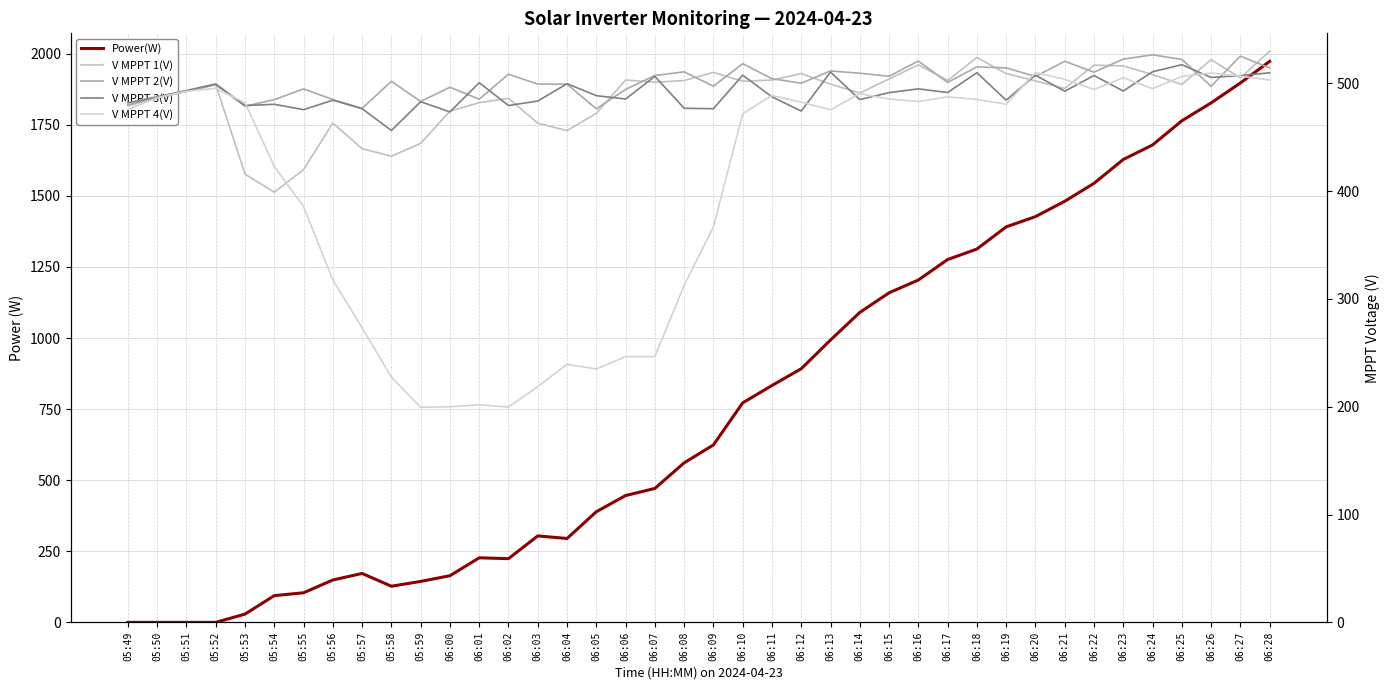

Reading left to right, extract all data points from this chart.

Power(W): 0.0	0.0	0.0	0.0	29.0	94.0	104.0	149.0	172.0	127.0	144.0	164.0	227.0	224.0	304.0	295.0	389.0	446.0	471.0	561.0	624.0	772.0	833.0	892.0	993.0	1090.0	1159.0	1204.0	1276.0	1313.0	1391.0	1427.0	1481.0	1544.0	1628.0	1679.0	1764.0	1827.0	1897.0	1973.0
V MPPT 1(V): 478.9	487.0	492.8	498.9	415.8	399.0	420.0	463.2	439.4	432.4	444.3	474.2	482.1	486.1	463.1	456.2	472.2	503.1	501.1	502.6	510.2	502.0	503.1	509.1	499.3	491.0	504.1	517.2	502.7	524.0	509.1	502.3	495.2	516.9	516.2	508.2	499.0	522.0	505.1	529.9
V MPPT 2(V): 480.2	486.7	492.4	498.7	478.8	484.9	494.9	485.0	476.8	501.9	483.2	496.4	485.3	508.5	499.3	499.3	476.4	494.4	507.3	510.7	497.4	518.3	504.3	500.2	511.5	509.4	506.6	520.7	500.9	515.3	514.4	506.4	520.5	510.4	522.5	526.5	522.2	497.3	525.3	514.3
V MPPT 3(V): 482.0	487.5	493.4	499.5	479.4	480.6	475.6	484.4	476.5	456.3	483.0	473.5	500.6	479.5	483.6	499.7	488.6	485.5	506.5	476.9	476.5	507.6	487.5	474.3	510.5	485.0	491.4	494.9	491.5	509.9	484.4	507.6	492.7	507.3	492.9	510.8	517.3	505.5	507.2	509.8
V MPPT 4(V): 475.7	486.8	492.7	495.4	482.0	423.0	385.7	317.7	273.1	227.5	199.5	200.0	201.8	199.7	218.7	239.4	235.0	246.6	246.6	312.6	366.8	471.9	488.8	482.6	475.5	490.5	485.5	483.2	487.5	485.1	480.6	510.1	503.8	494.4	505.2	495.1	506.5	509.6	506.7	503.1